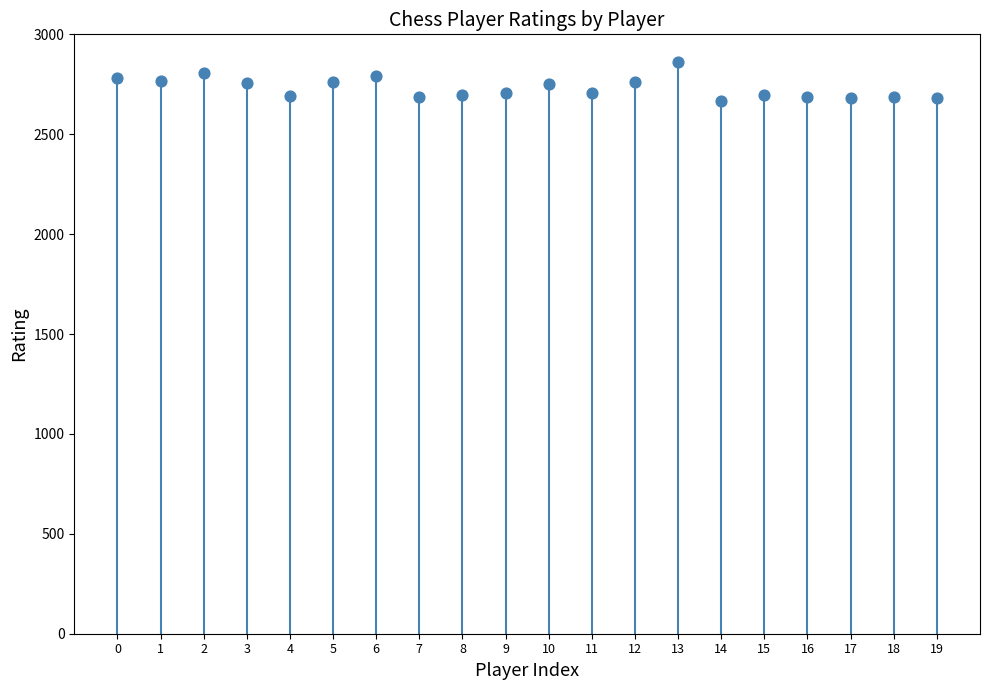

What is the ratio of the value at 14 to the value at 7?

1.0